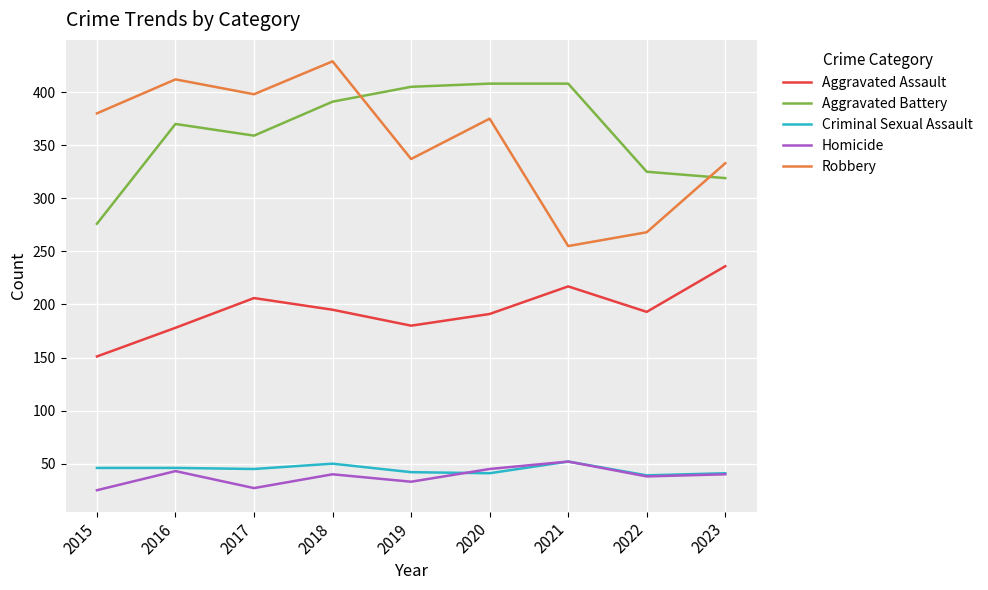

True or false: Aggravated Battery and Aggravated Assault cross at least once.

False